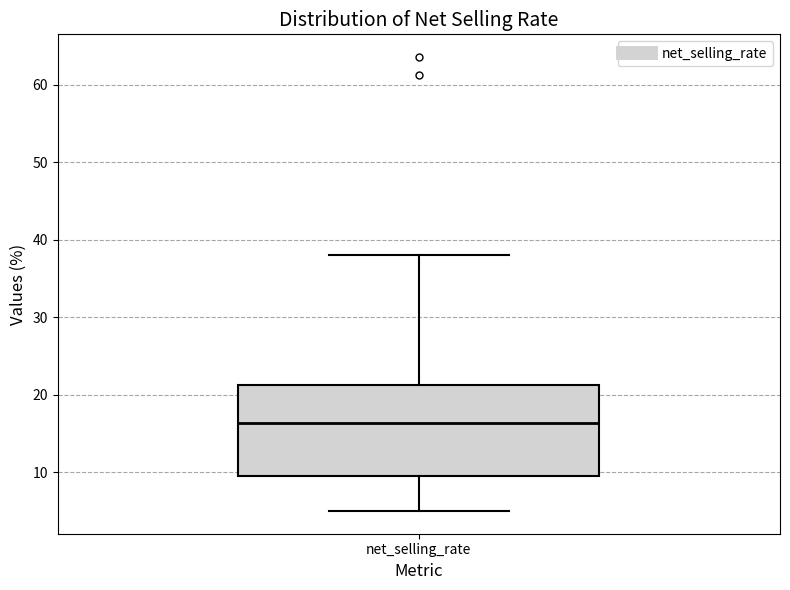

Where does the lower whisker of the box for net_selling_rate end on the y-axis? The values are not printed on the chart, so give them approximately, as read against the axis.

5